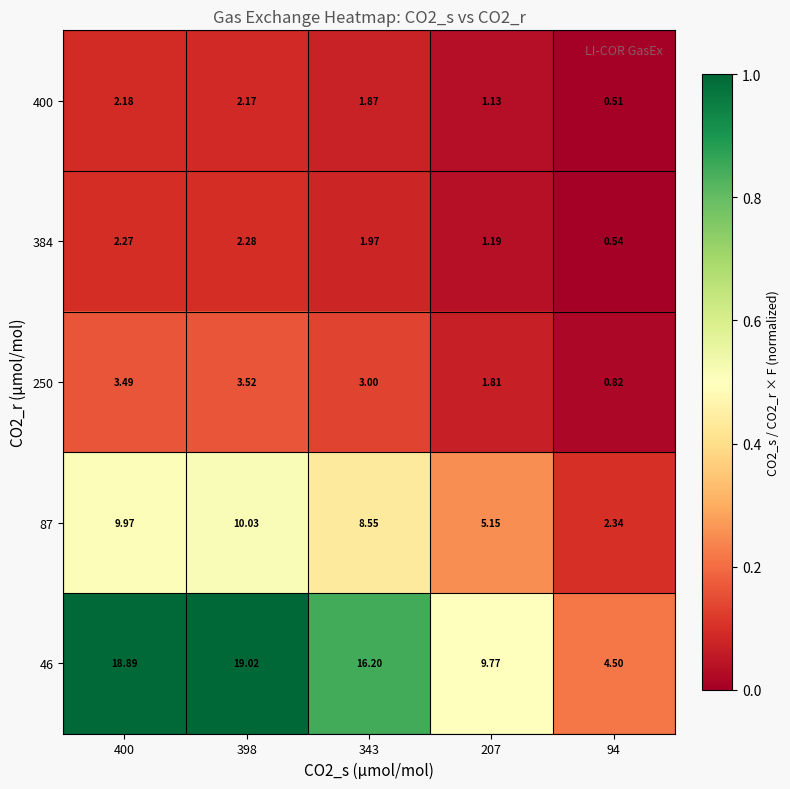

Is the value of 87 at 343 greater than the value of 400 at 398?

Yes